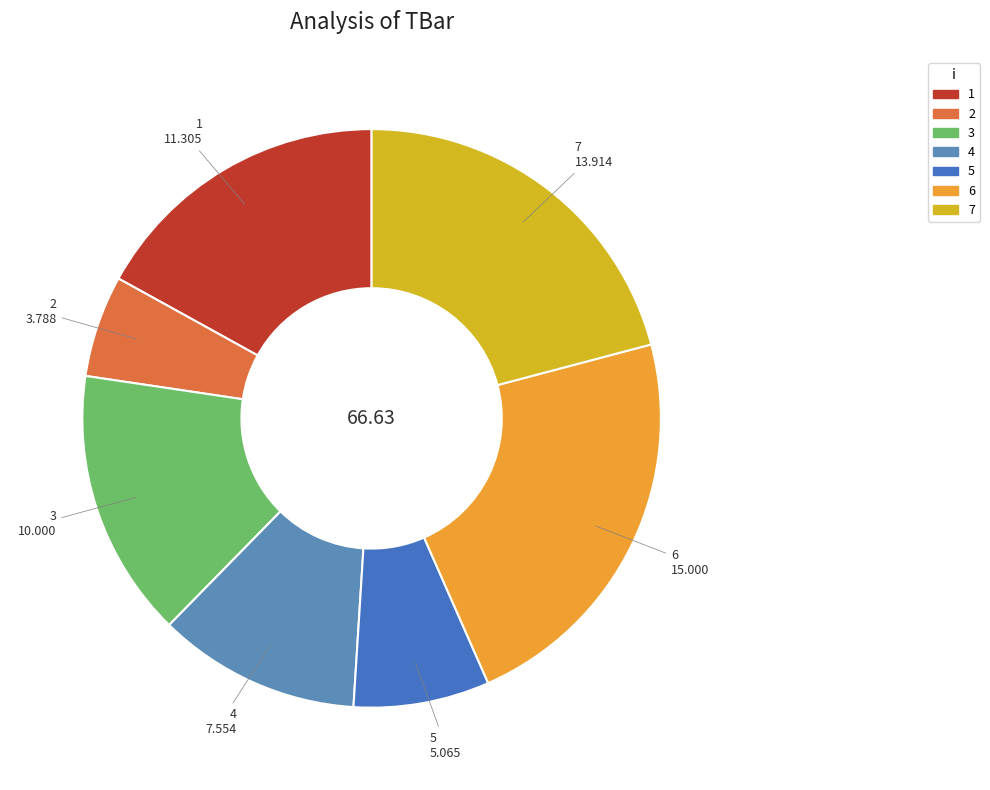

Rank the categories by value from highest to lowest.

6, 7, 1, 3, 4, 5, 2